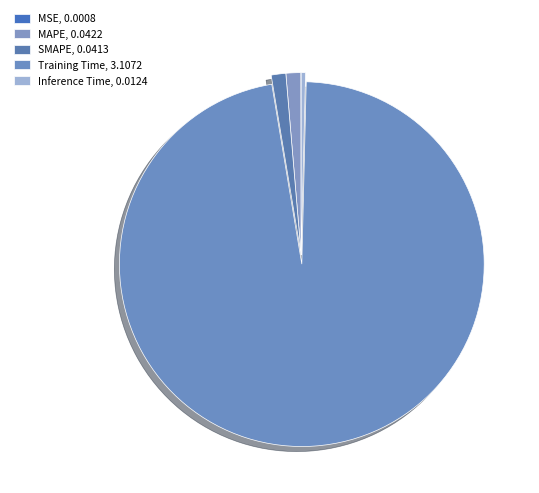

Which has a higher value, SMAPE or Inference Time?

SMAPE